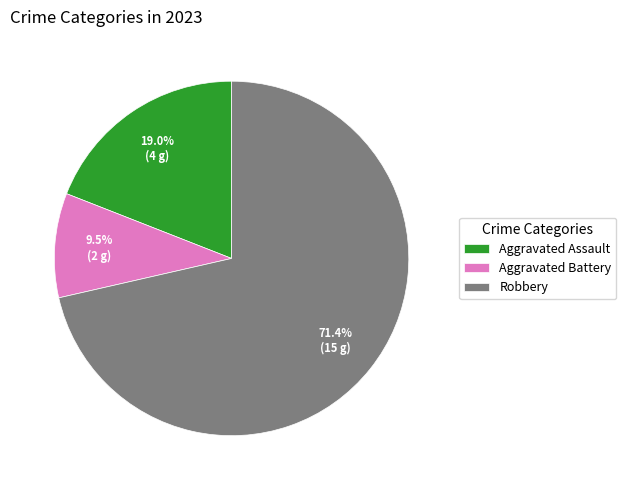

What is the largest slice in the pie chart?

Robbery